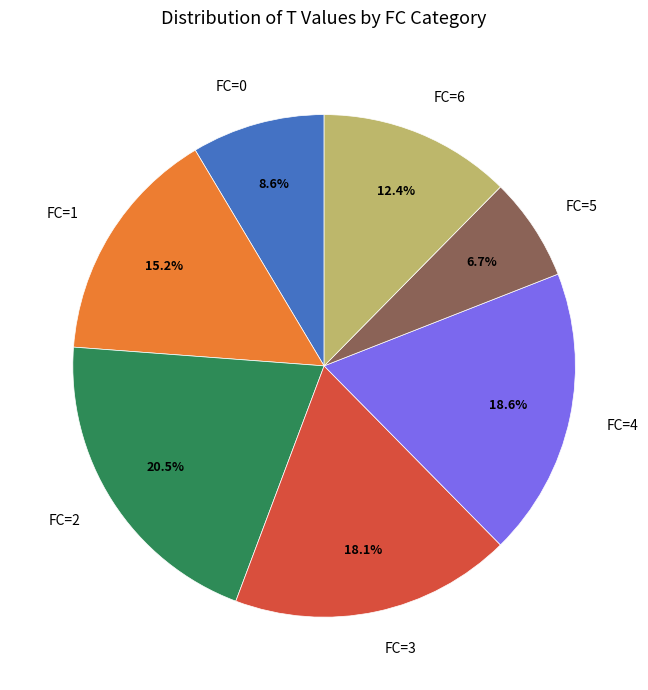

How many segments does this pie chart have?

7